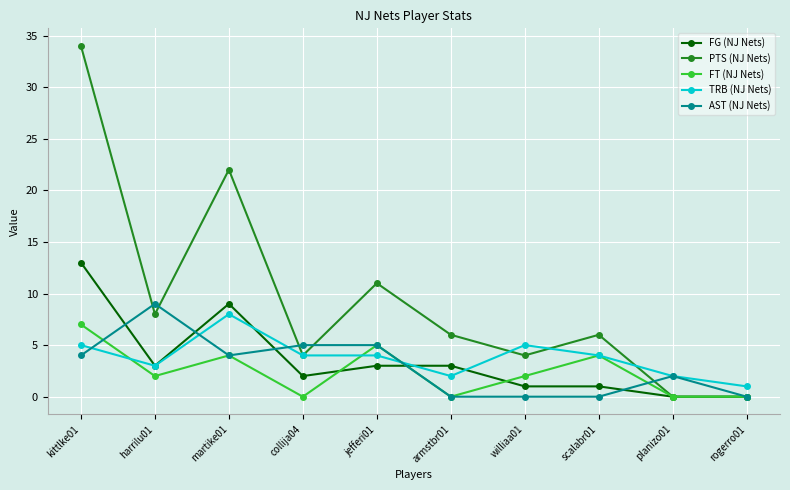

What is the difference between the maximum and minimum values in the TRB (NJ Nets) series?

7